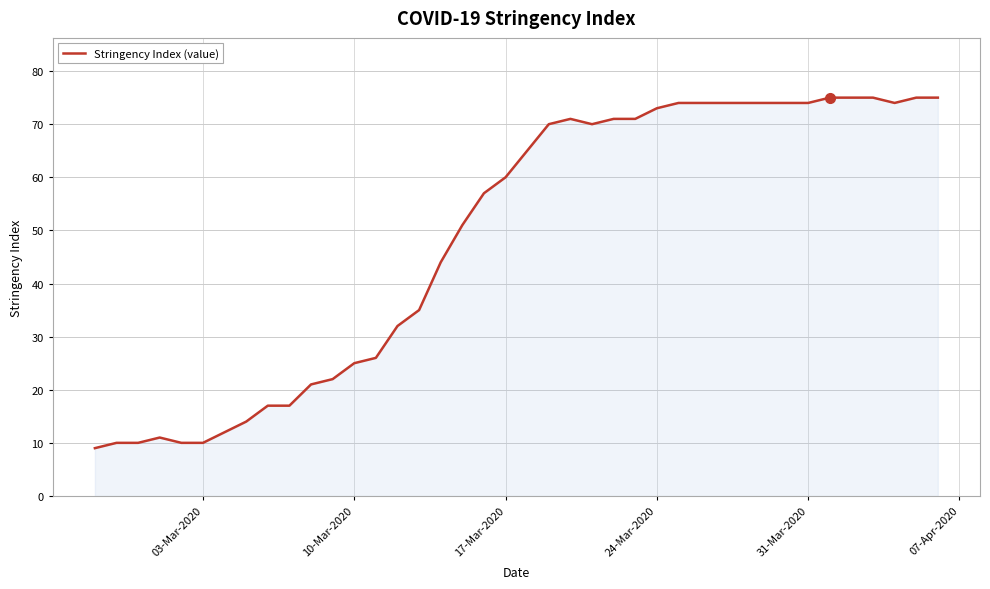

What is the difference between the maximum and minimum values?

66